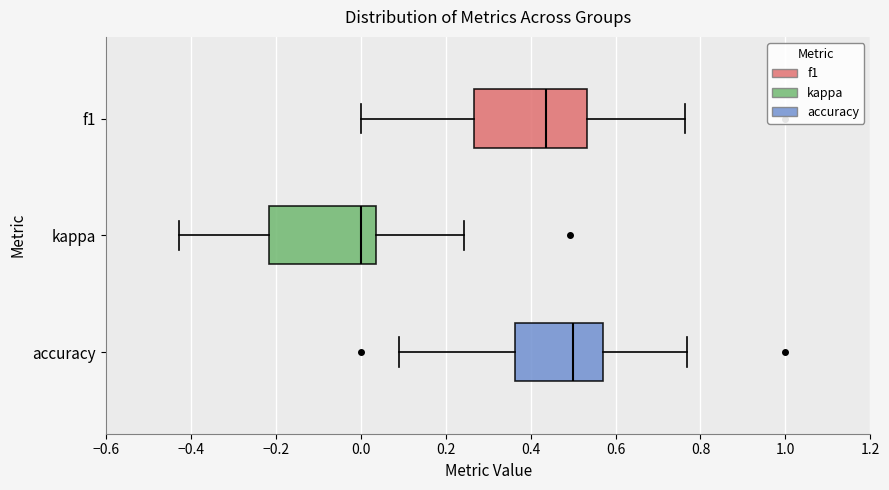

Reading bottom to top, transcribe this box plot: for each box, give where its median line is, the range the box spans, and where its two whiskers end, as read against the x-axis. The values are not printed on the chart, so give them approximately, as read against the axis.

accuracy: median 0.50, box 0.36 to 0.58, whiskers 0.10 to 0.76
kappa: median 0.00, box -0.22 to 0.04, whiskers -0.42 to 0.24
f1: median 0.44, box 0.26 to 0.54, whiskers 0.00 to 0.76